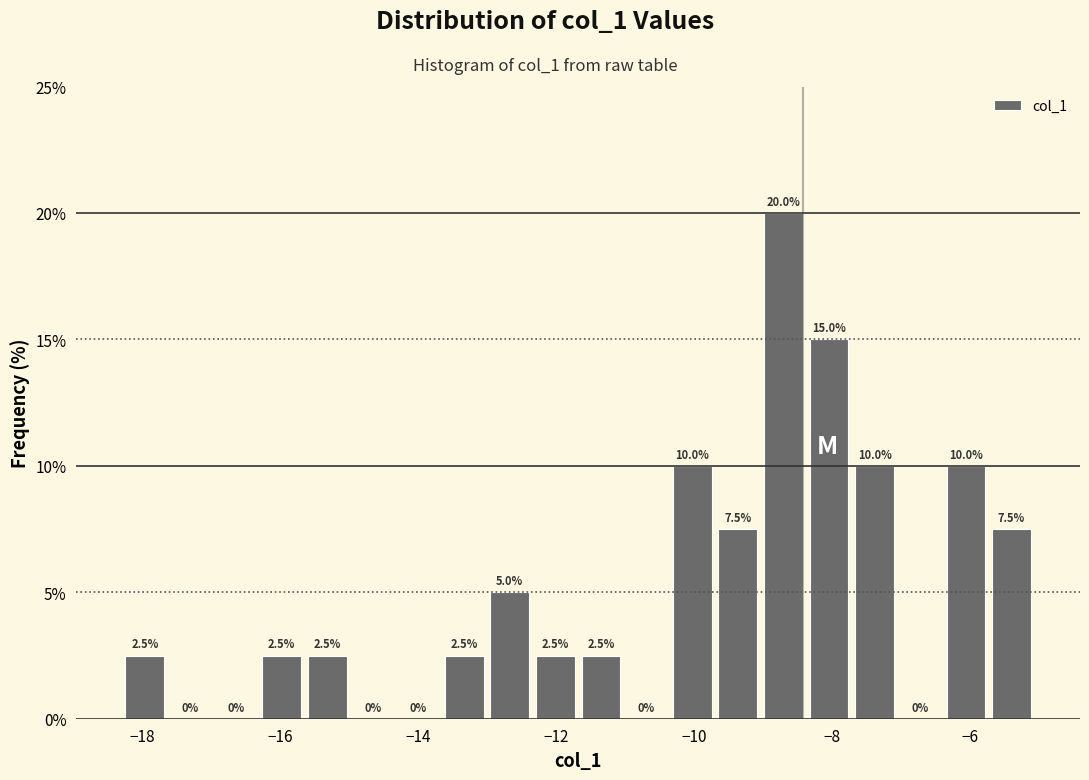

Read against the x-axis, roughly where is the centre of the tallest bar?

-8.6